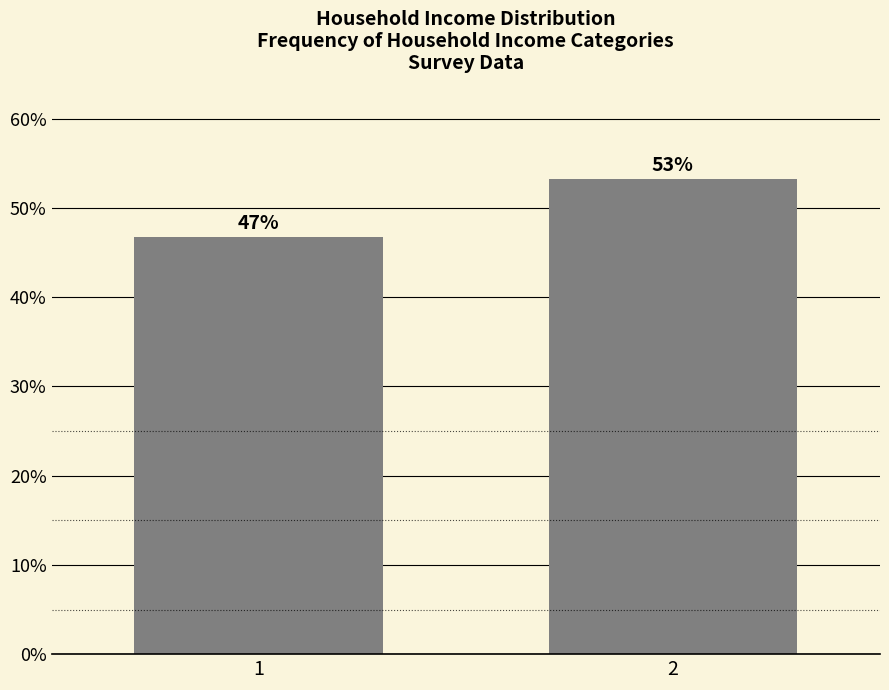

What is the value of the 1st bar from the left?

46.8